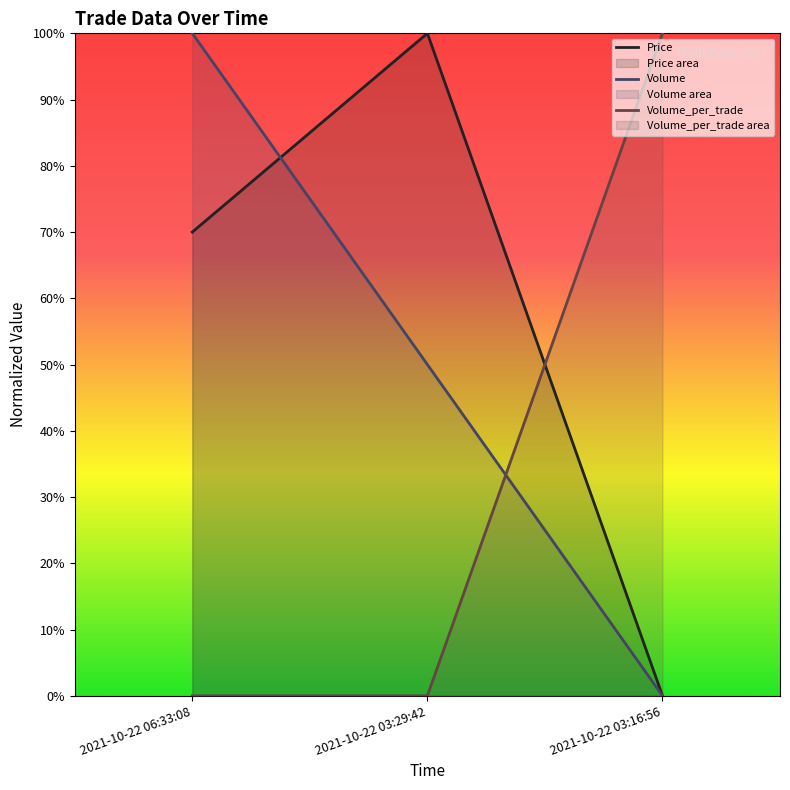

True or false: Price has a value of -0.7 at 2021-10-22 03:16:56.

False